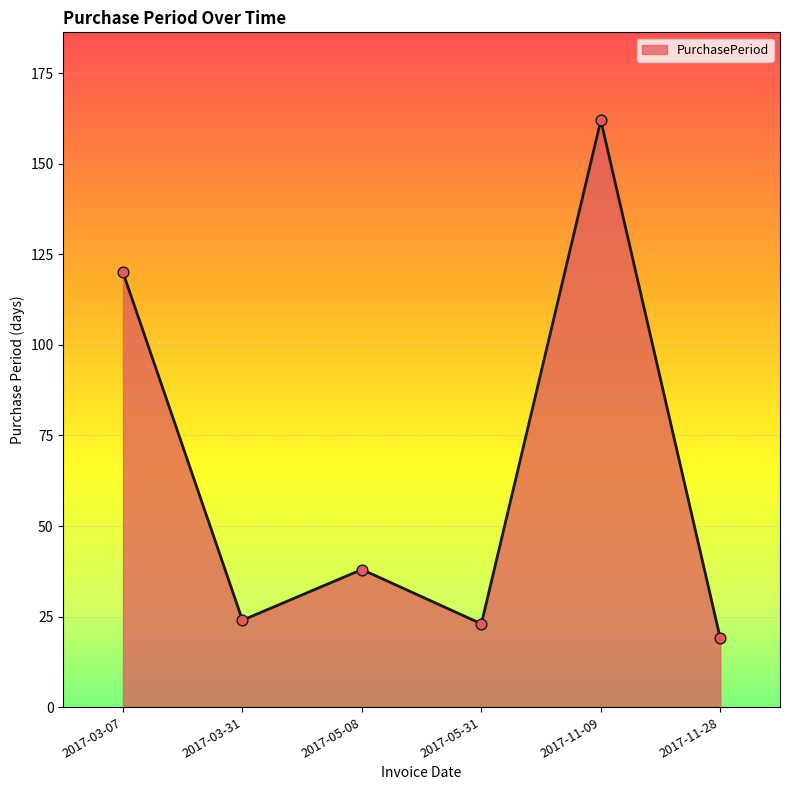

Between 2017-05-08 and 2017-11-28, which is larger?

2017-05-08